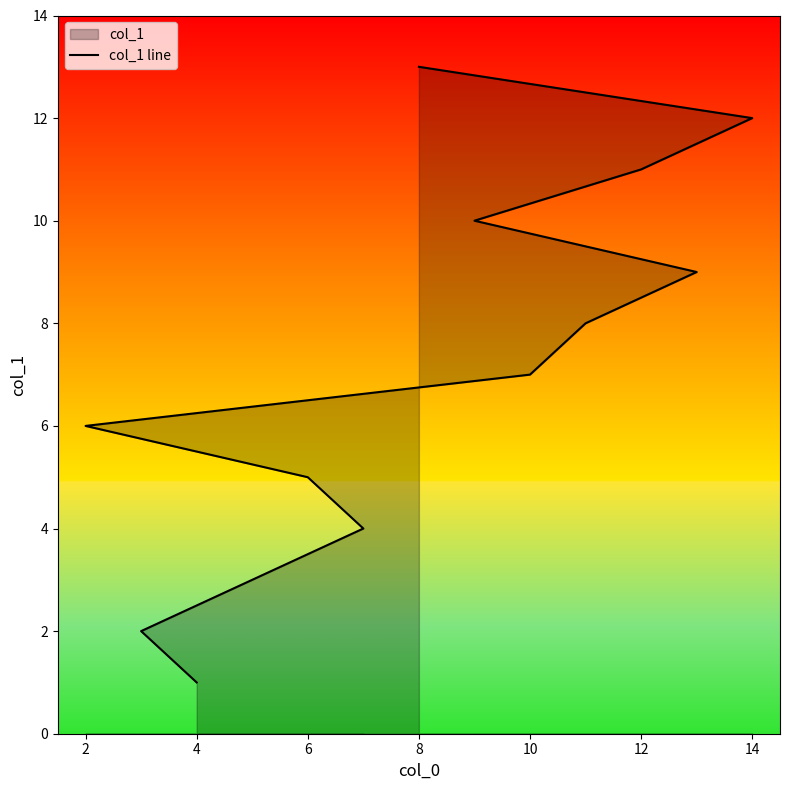

The chart shows a value of 3 at 6. True or false?

False